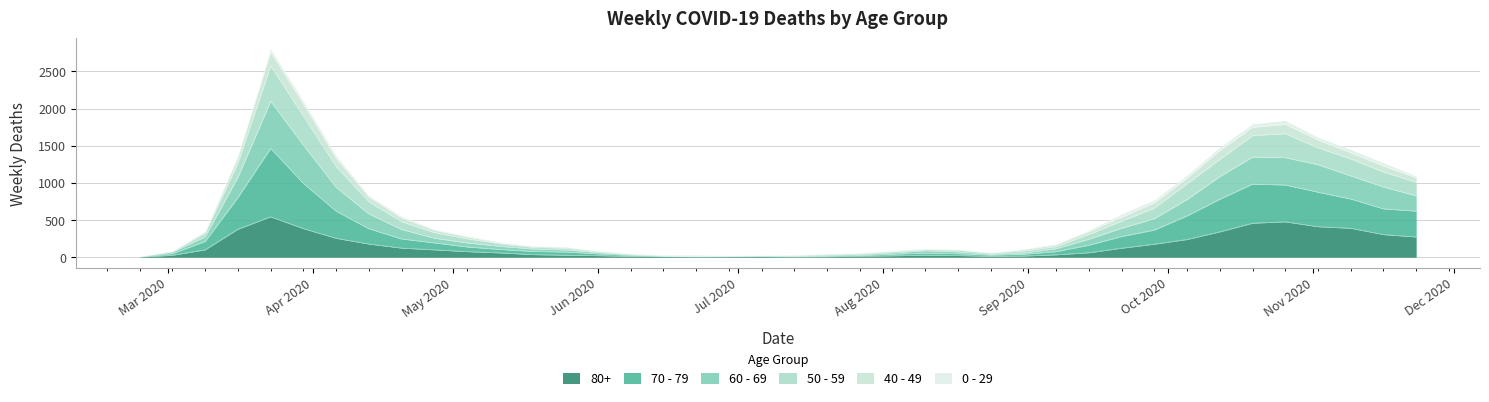

Does the chart display data point markers on the line(s)?

No